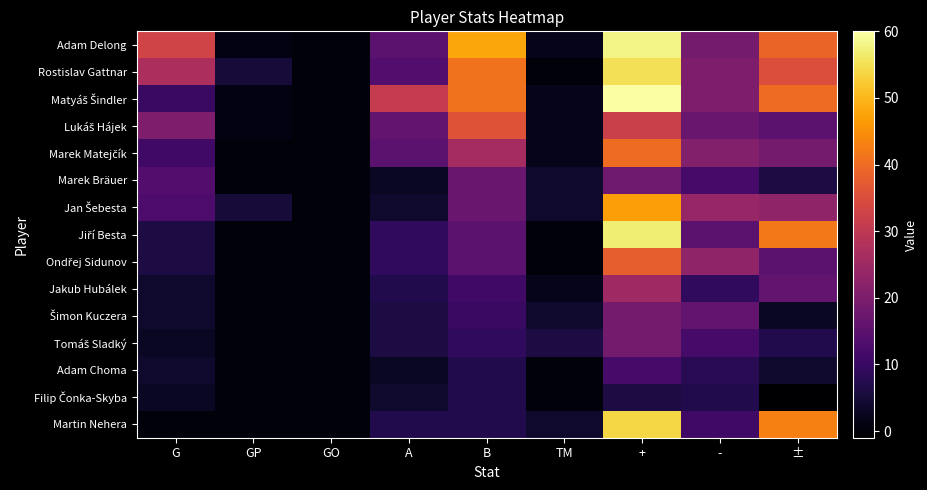

At which category is the sum across all series the highest?

+